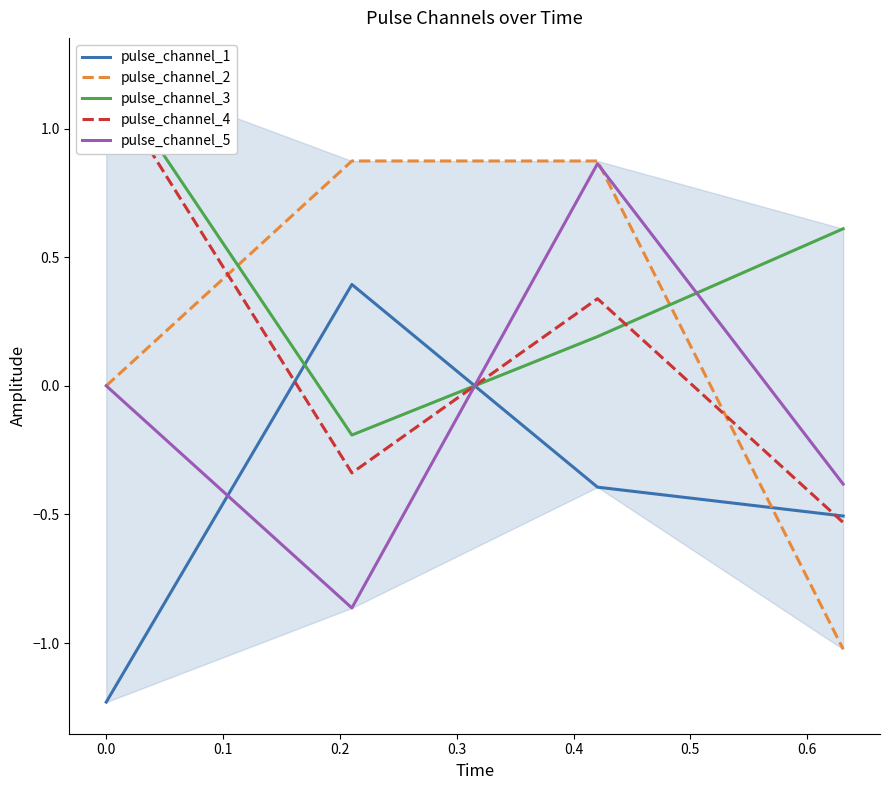

The value of pulse_channel_2 at 0.1 is 0.5. True or false?

False